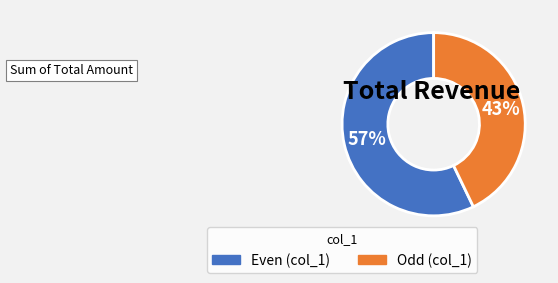

Is there any slice that represents more than half of the pie?

Yes